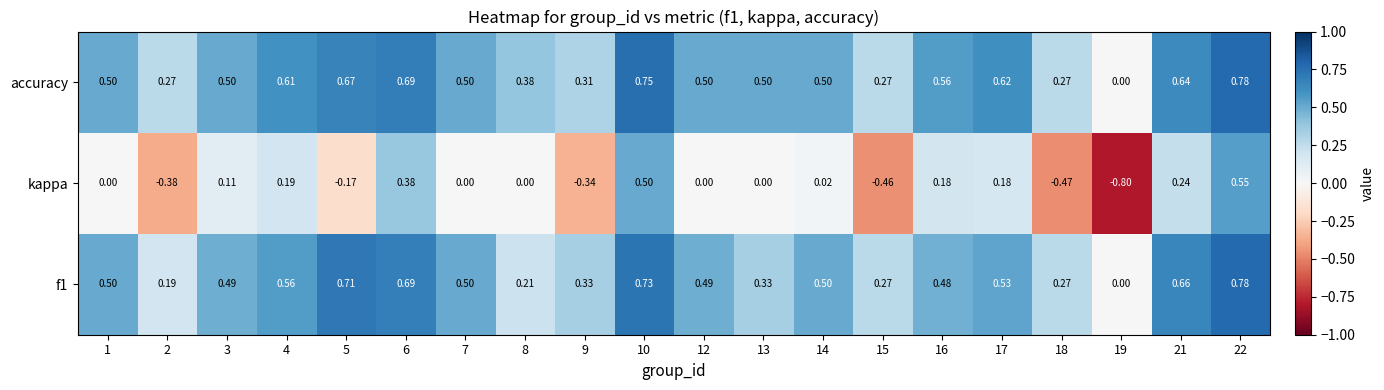

What is the smallest value displayed?

-0.8